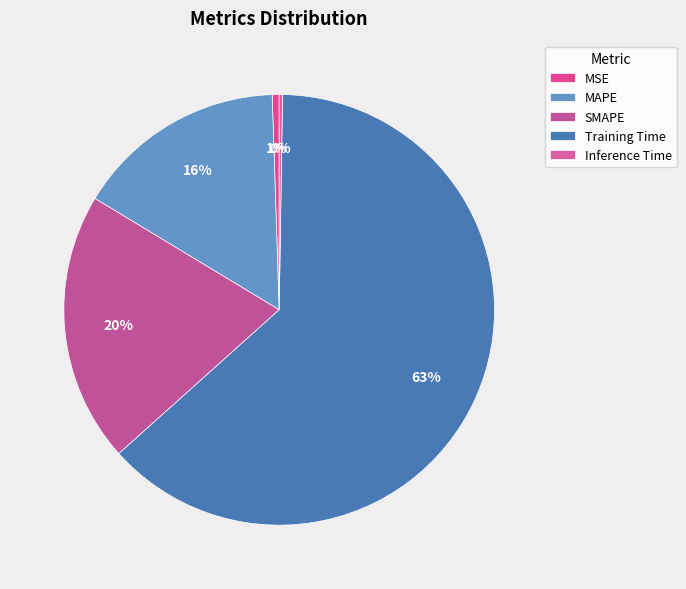

To the nearest percent, what portion does Training Time represent?

63%